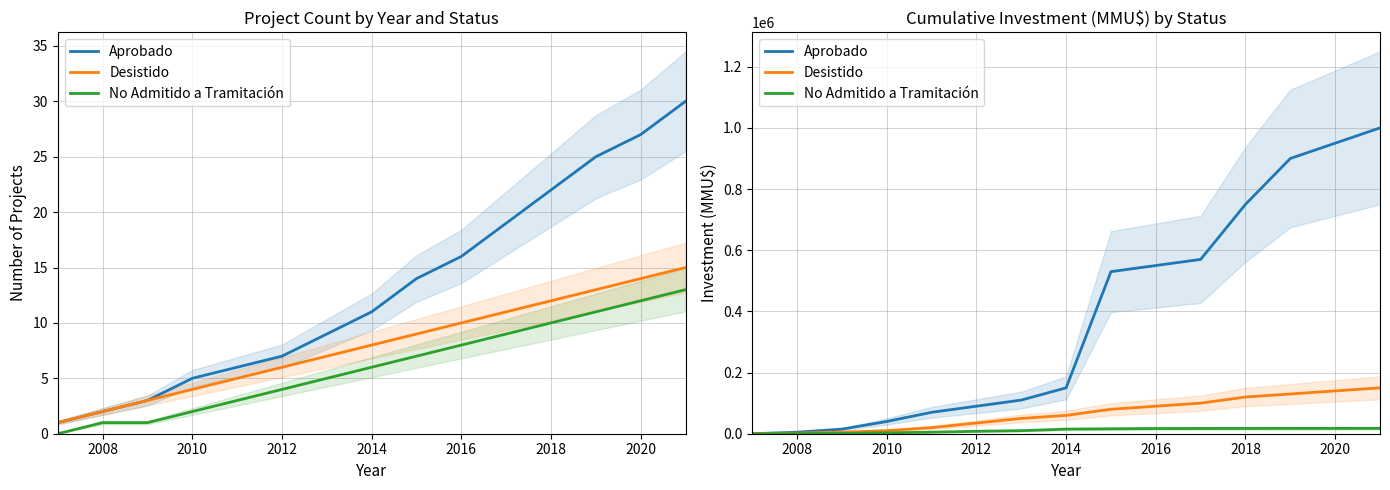

How many values in the No Admitido a Tramitación series are below 15020?

7